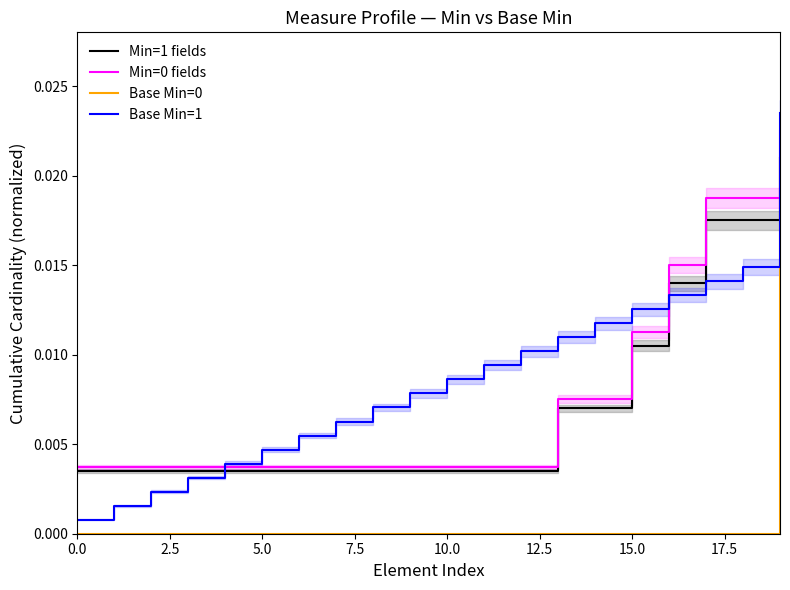

True or false: Min=0 fields has more than 1 interior local peaks.

False